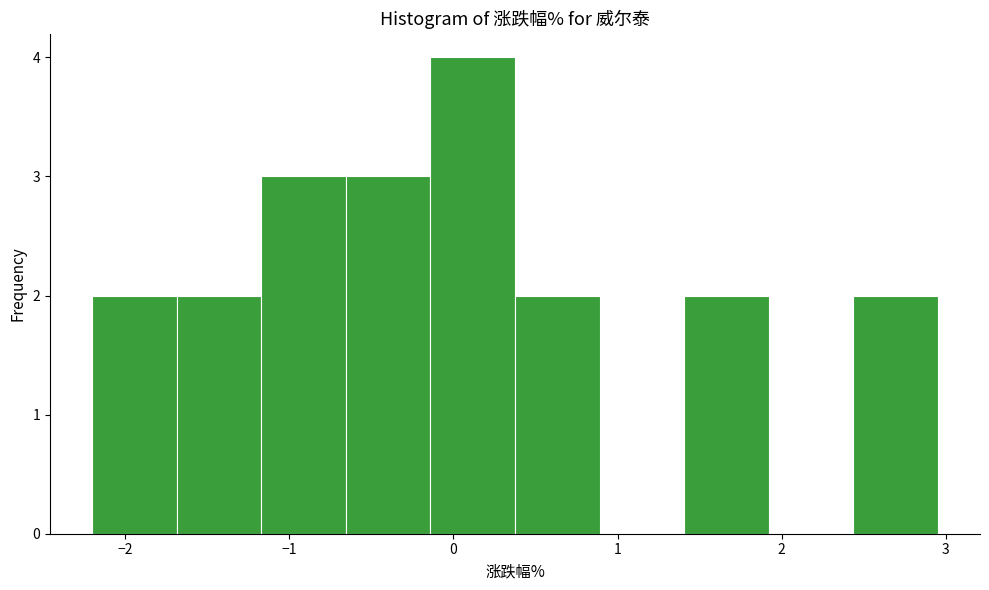

Reading left to right, list every bar in this chart as the range it spans on the x-axis followed by its height. Neither the bar edges nor the heights are printed on the chart, so give them approximately, as read against the axes.

-2.2 to -1.7: 2
-1.7 to -1.2: 2
-1.2 to -0.7: 3
-0.7 to -0.1: 3
-0.1 to 0.4: 4
0.4 to 0.9: 2
0.9 to 1.4: 0
1.4 to 1.9: 2
1.9 to 2.4: 0
2.4 to 3.0: 2